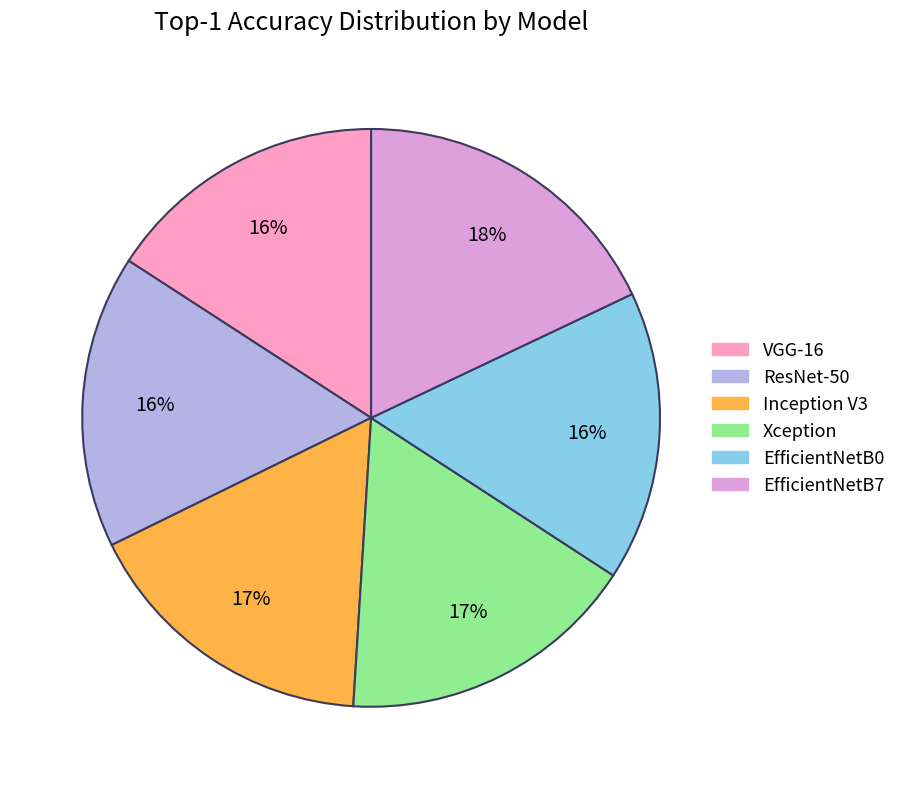

To the nearest percent, what portion does EfficientNetB7 represent?

18%